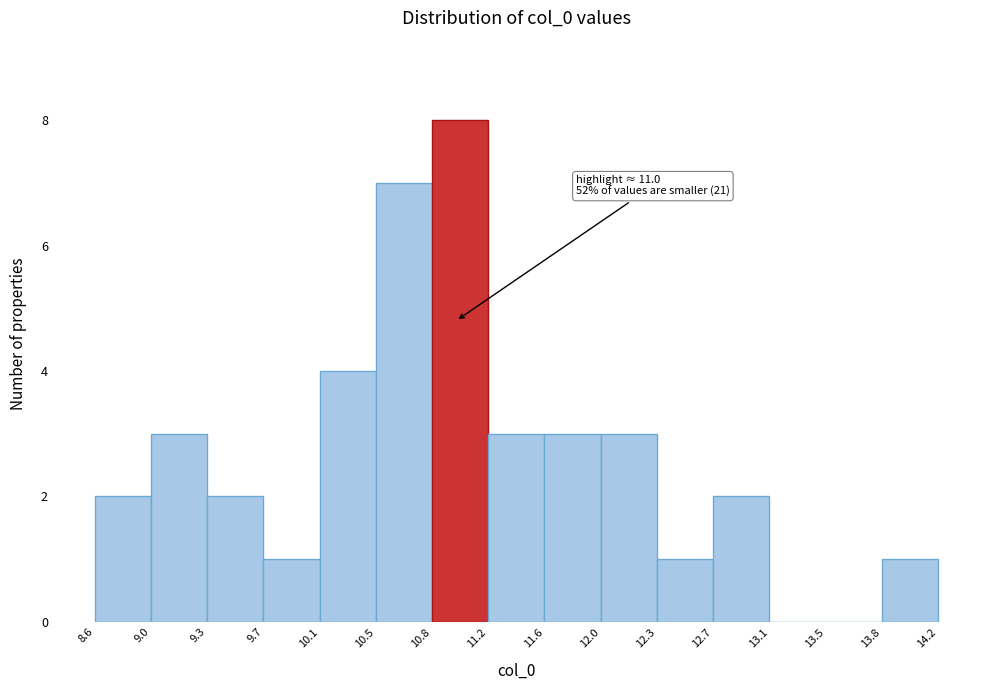

Which range on the x-axis has the tallest bar?

10.8 to 11.2